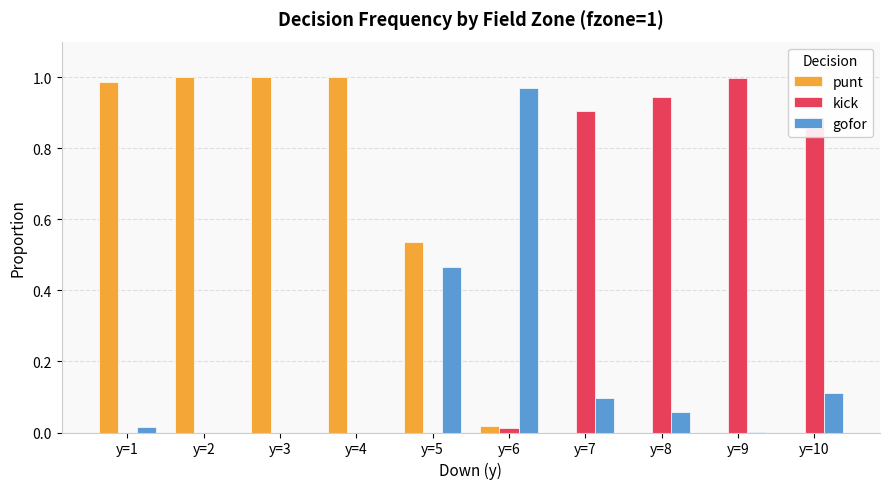

Which category has the highest value in the kick series?

y=9